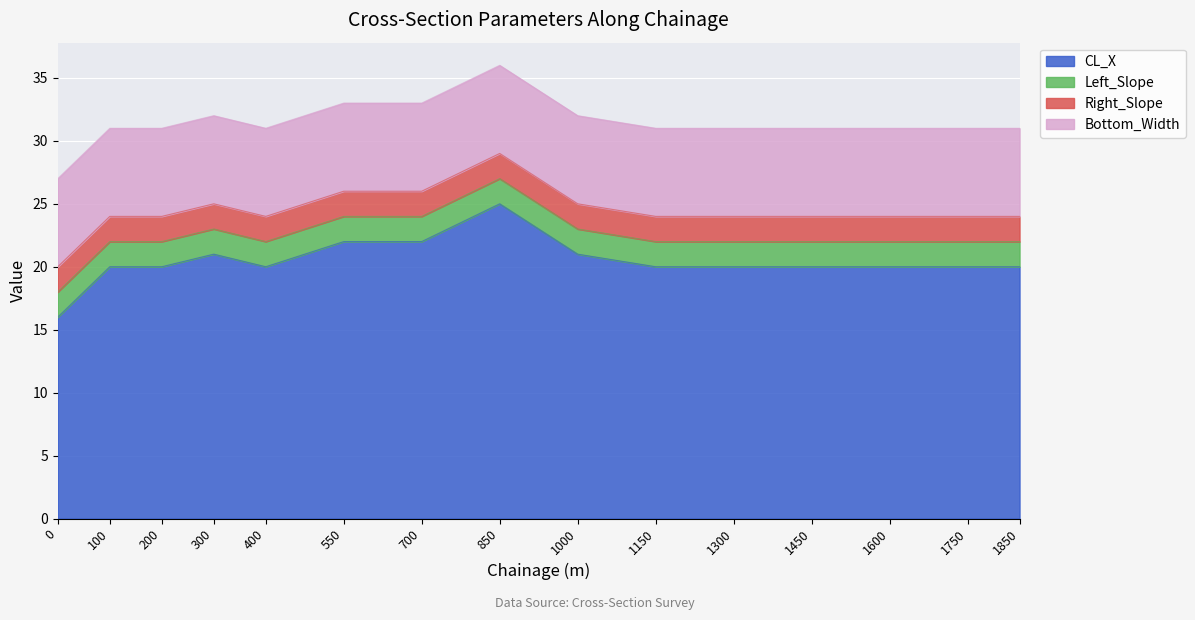

What is the sum of the CL_X values at 1850 and 200?

40